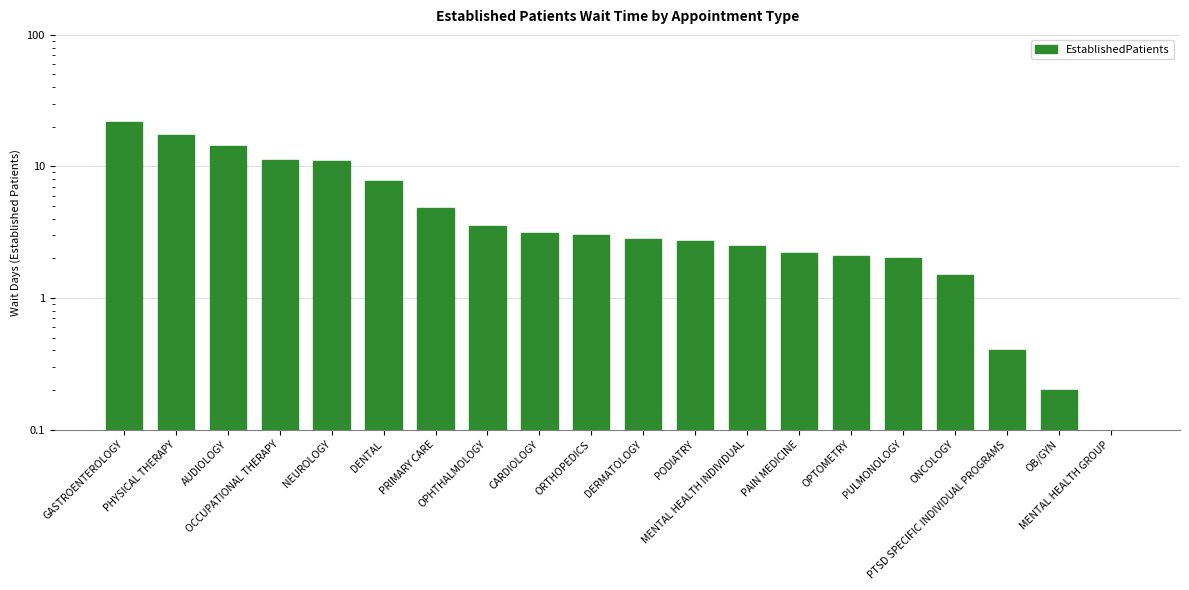

What position from the right is OPTOMETRY?

6